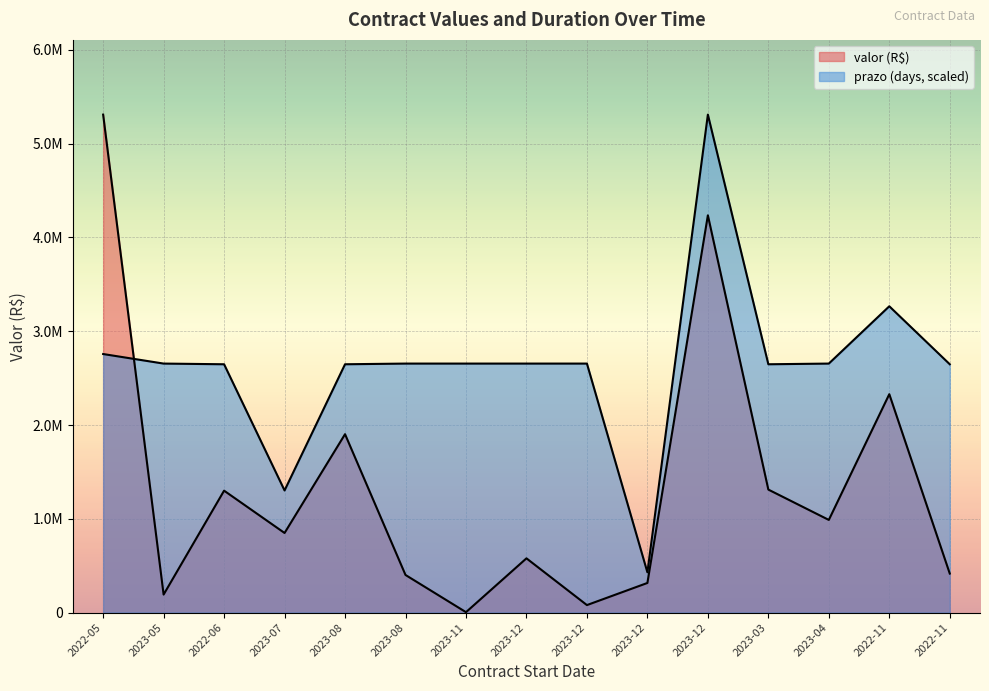

Which series ends up on top after the final intersection of prazo and valor?

prazo